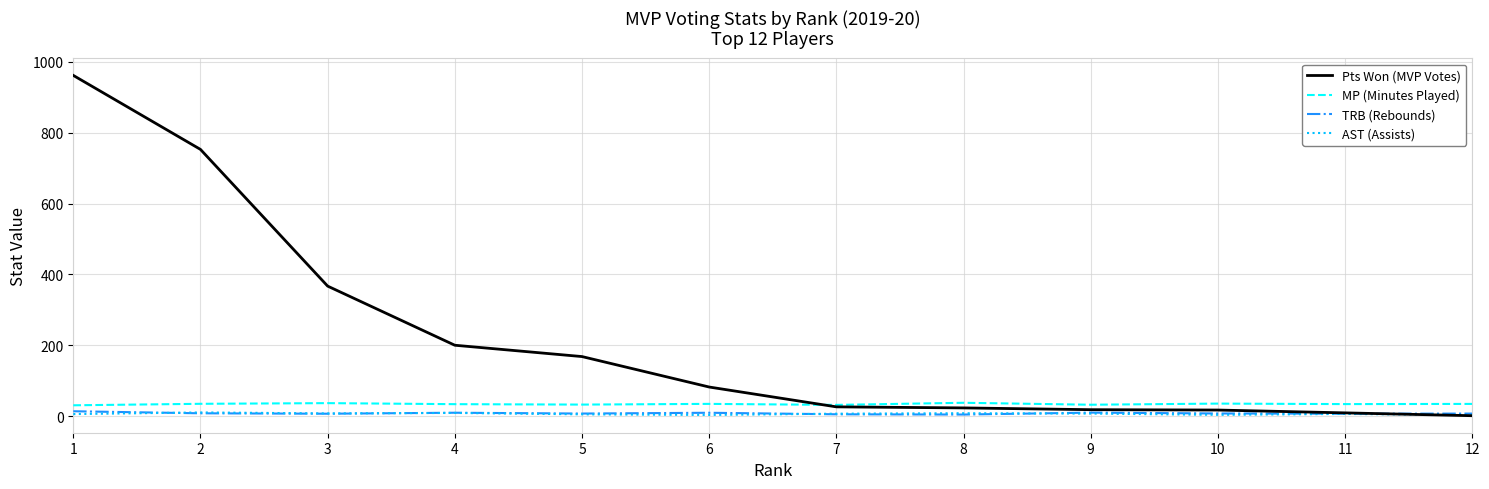

What is the difference between the highest and lowest values at 4?

191.2